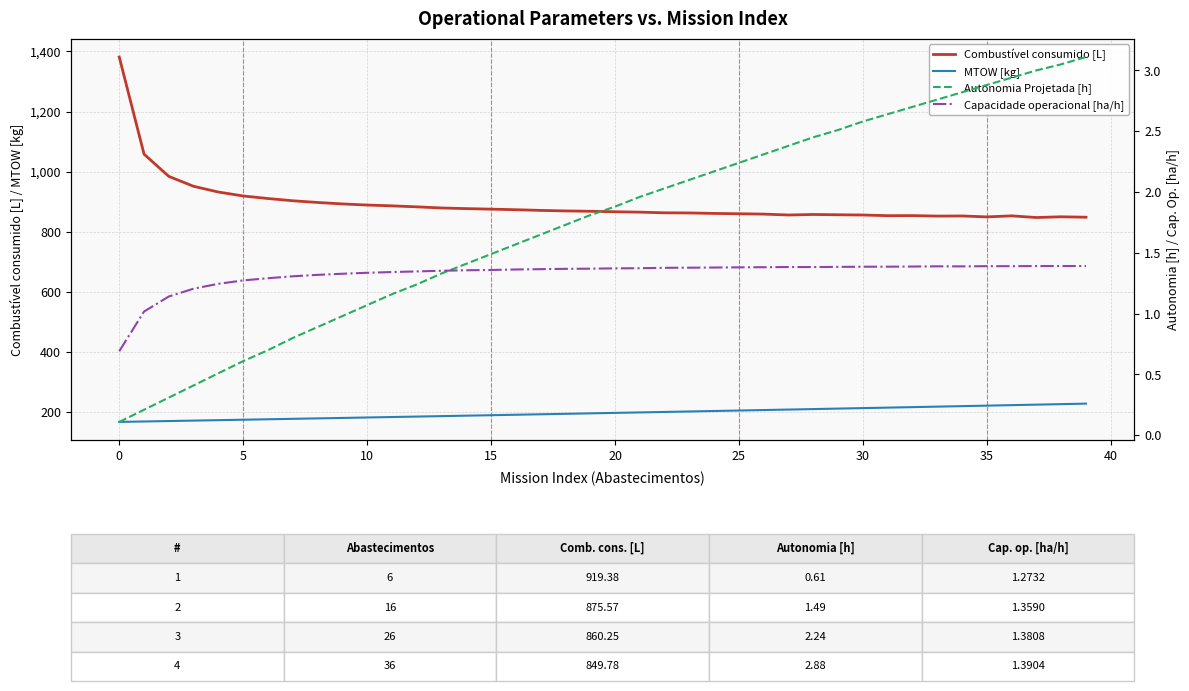

What is the minimum value for Combustível consumido [L]?

847.7